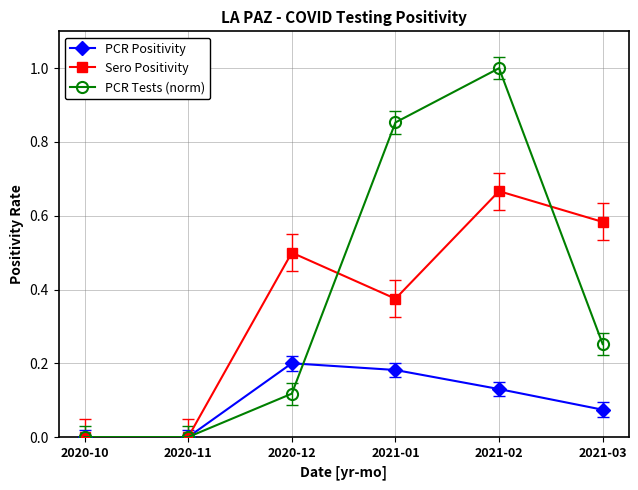

At which category does the chart reach its peak across all series?

2021-02